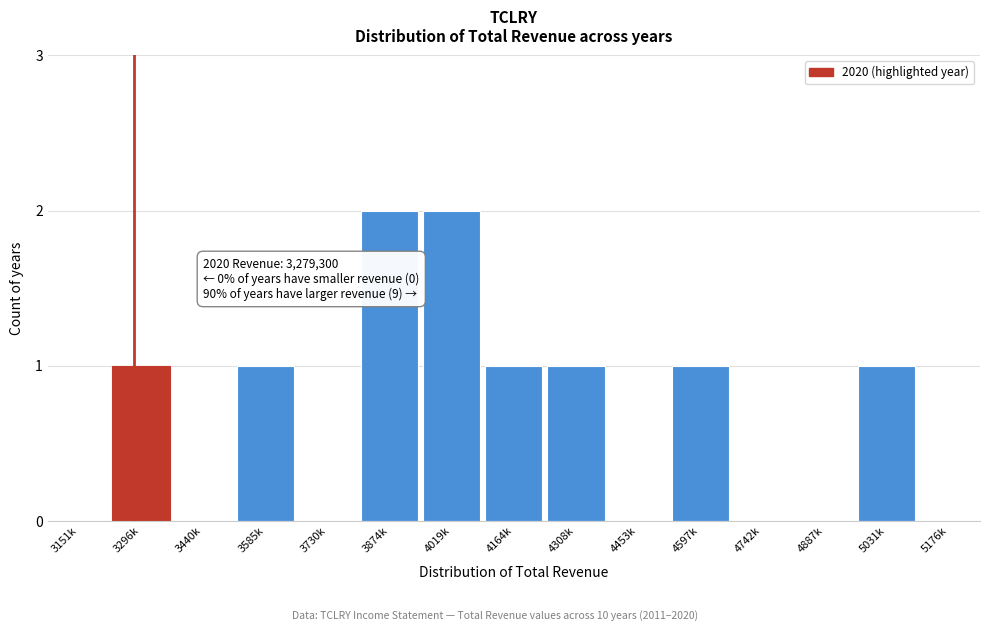

Reading left to right, list all the values displayed in this chart.

3151k=0	3296k=1	3440k=0	3585k=1	3730k=0	3874k=2	4019k=2	4164k=1	4308k=1	4453k=0	4597k=1	4742k=0	4887k=0	5031k=1	5176k=0